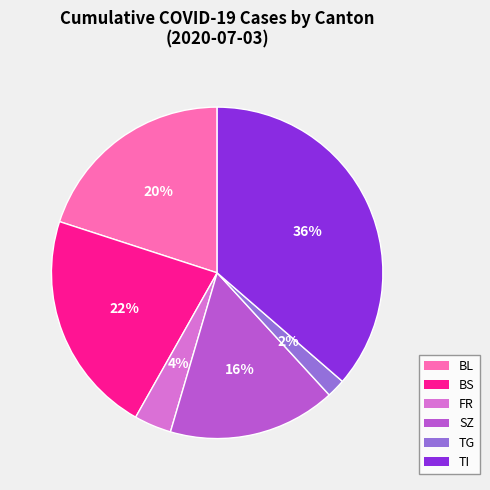

To the nearest percent, what is the average slice percentage?

17%